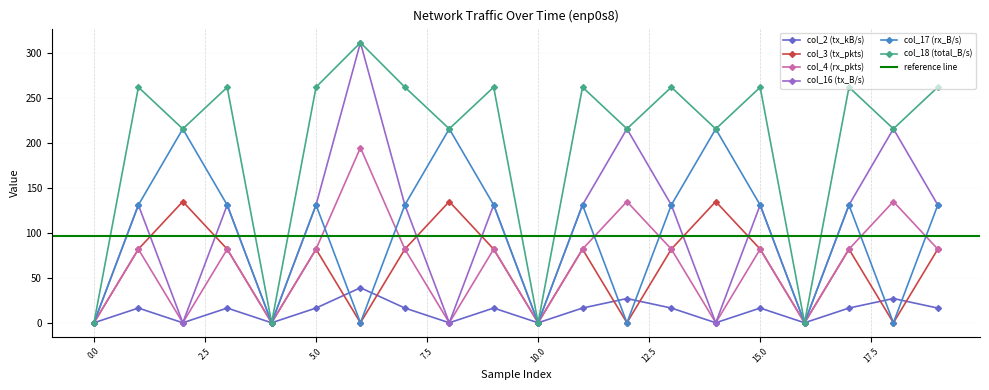

What is the difference between the col_3 (tx_pkts) values at 10 and 8?

135.0